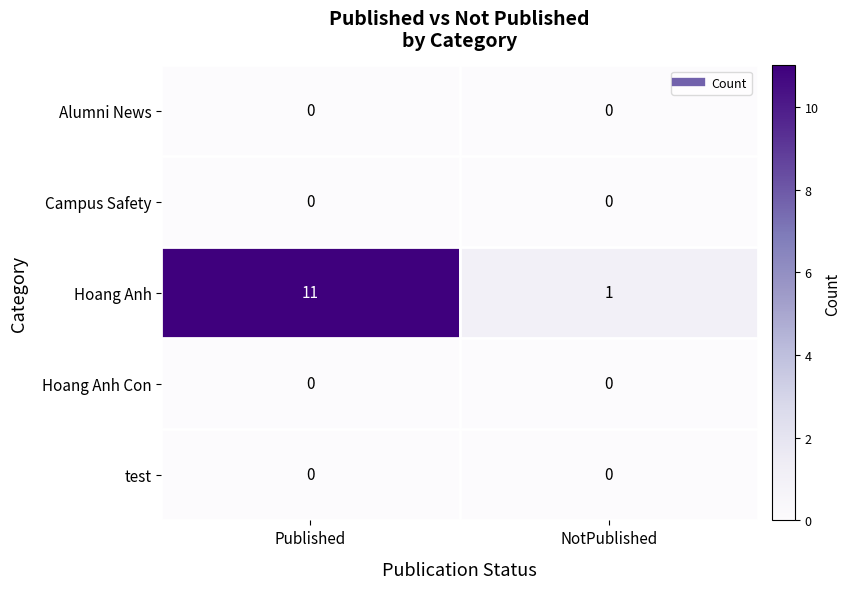

Which series has the widest spread of values?

Hoang Anh